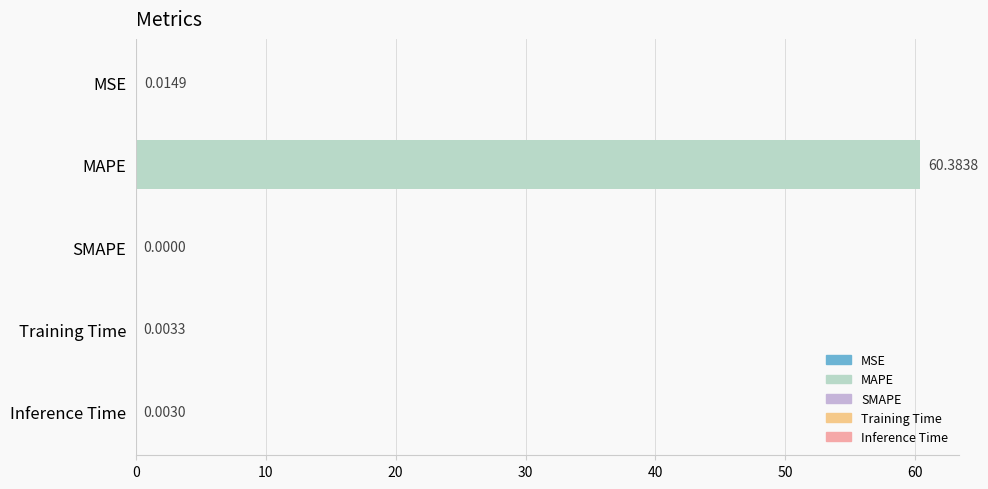

At which label is the value closest to 30?

MSE